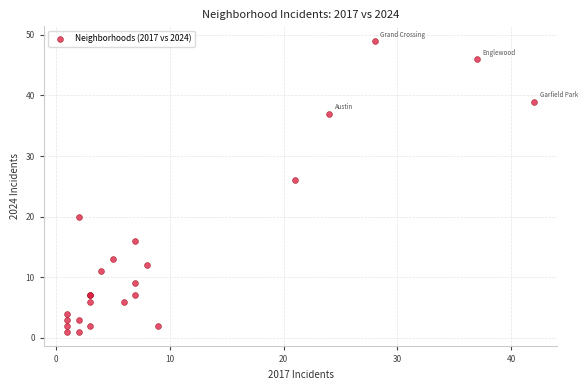

What Y value in the scatter plot is closest to 25?

26